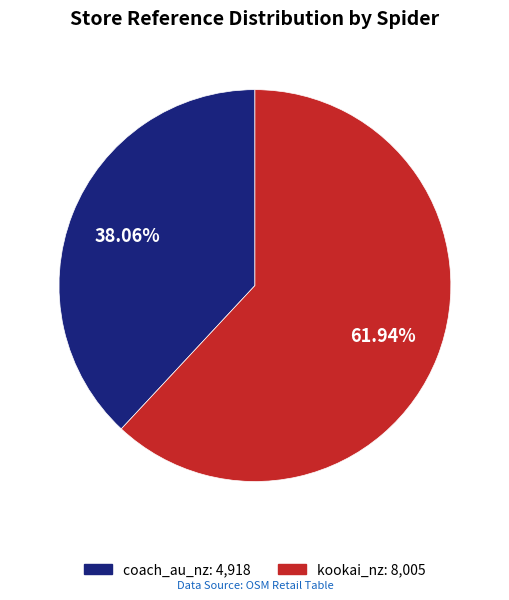

Combined, what portion of the pie is coach_au_nz and kookai_nz?

100.0%